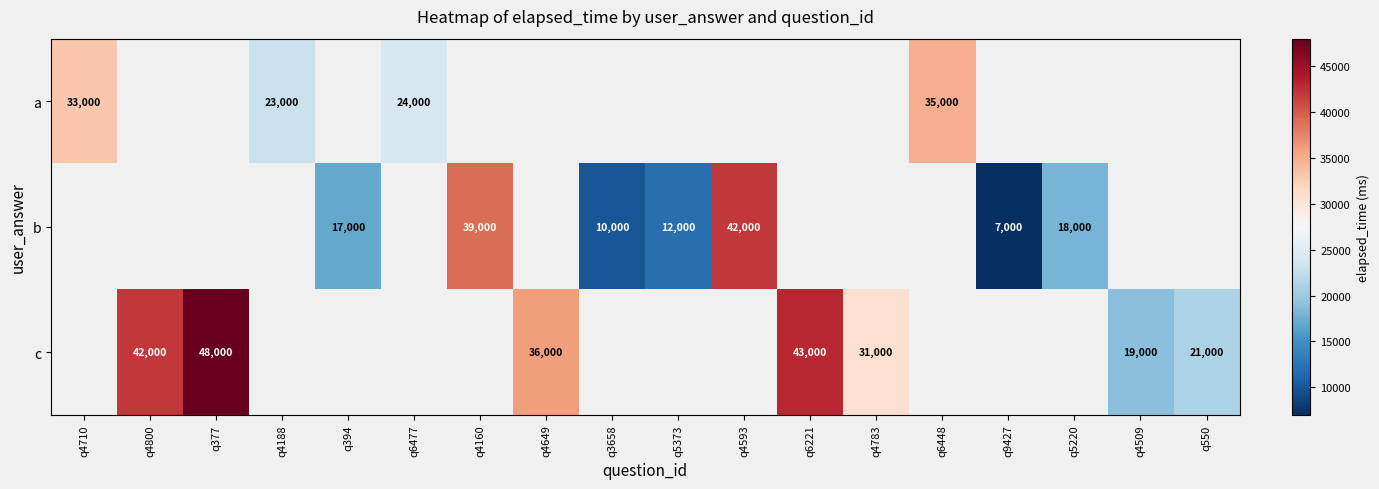

How many distinct data groups are displayed?

3